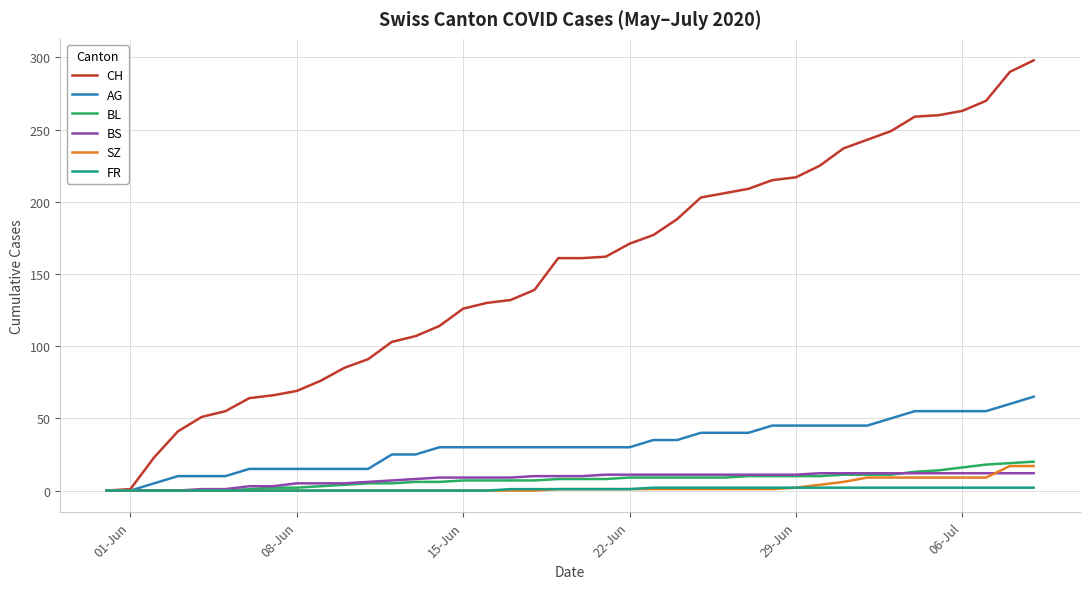

Which series has the largest total across all categories?

CH